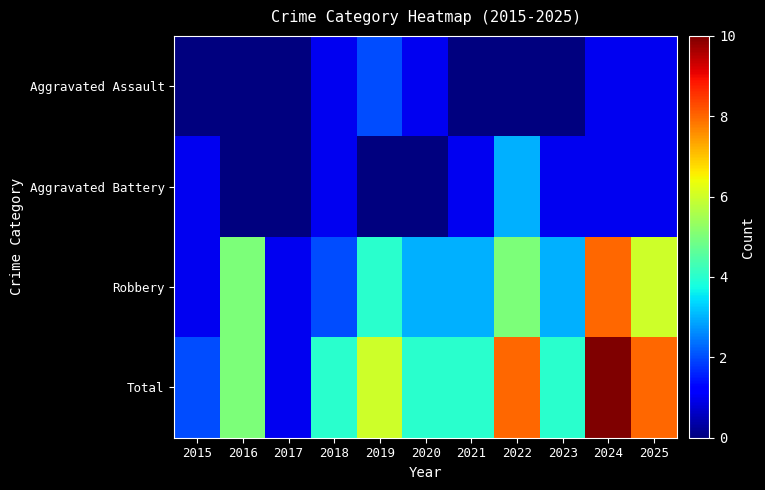

How many distinct data groups are displayed?

4